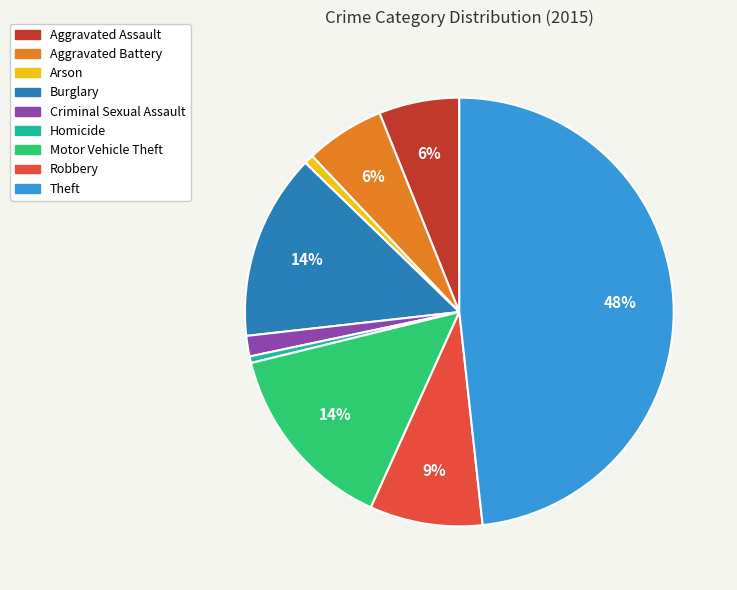

Which has a higher value, Robbery or Arson?

Robbery